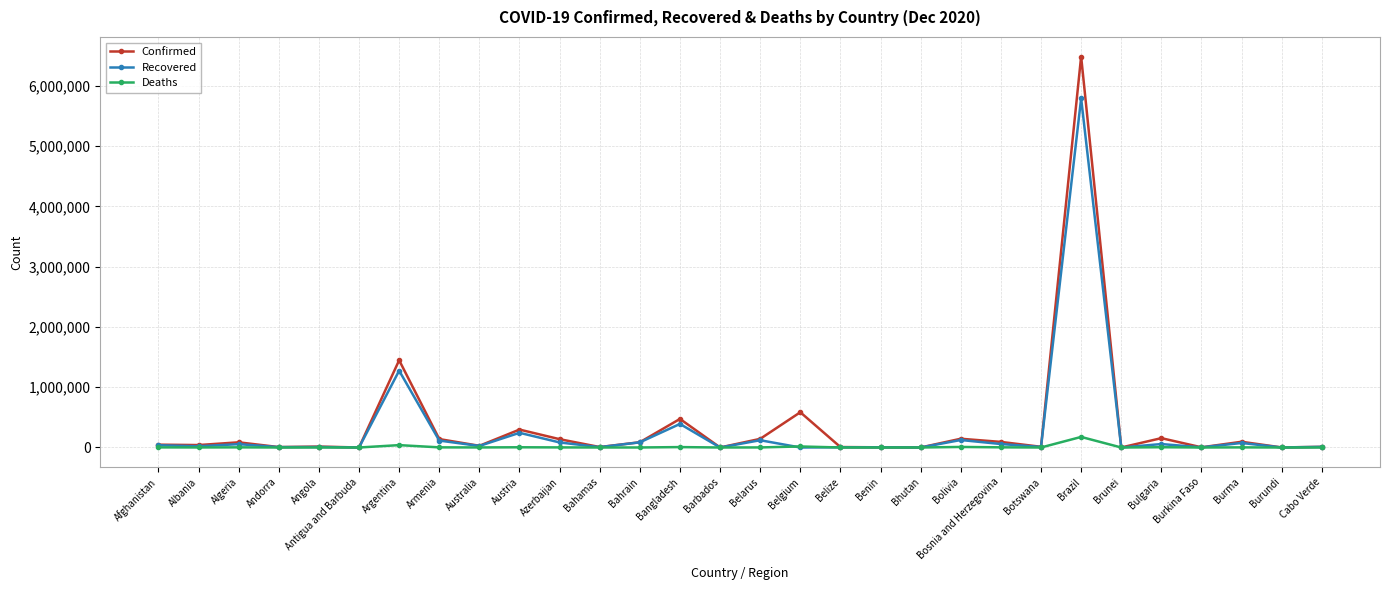

At which category is the sum across all series the highest?

Brazil